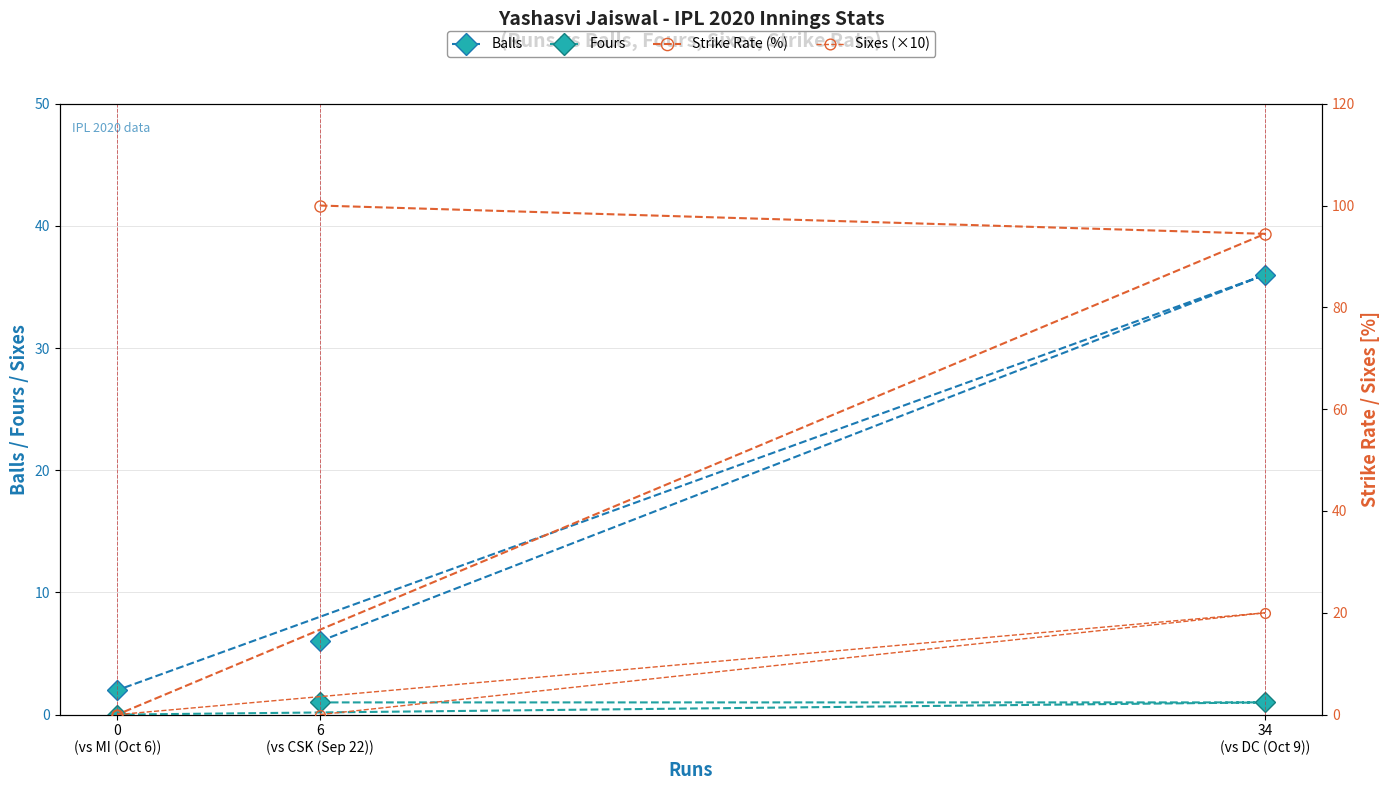

Count the Fours values in the range 0 to 1.

3